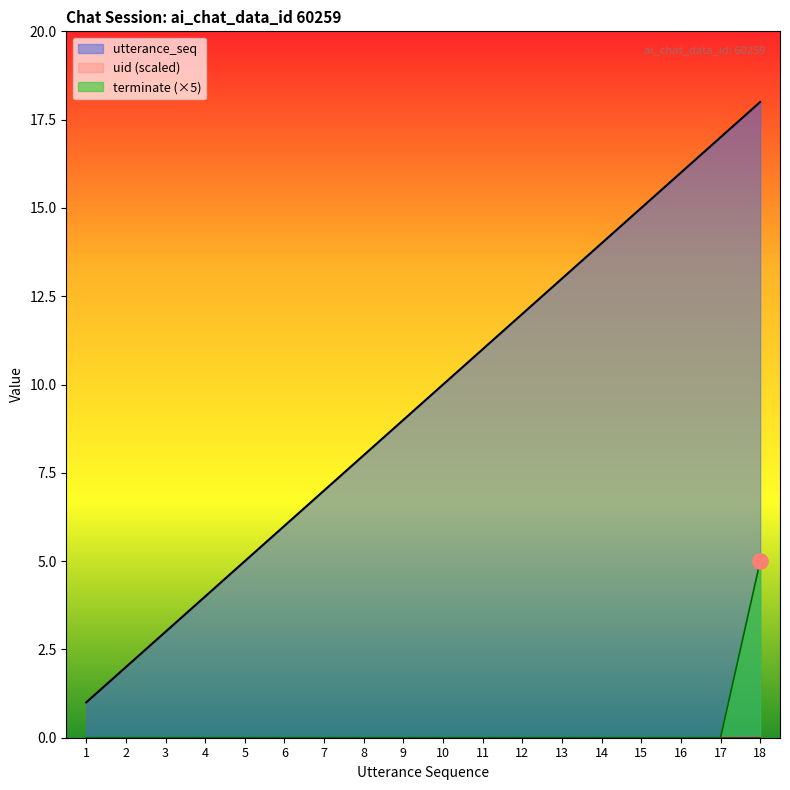

The terminate (×5) series shows 3 at 14. True or false?

False